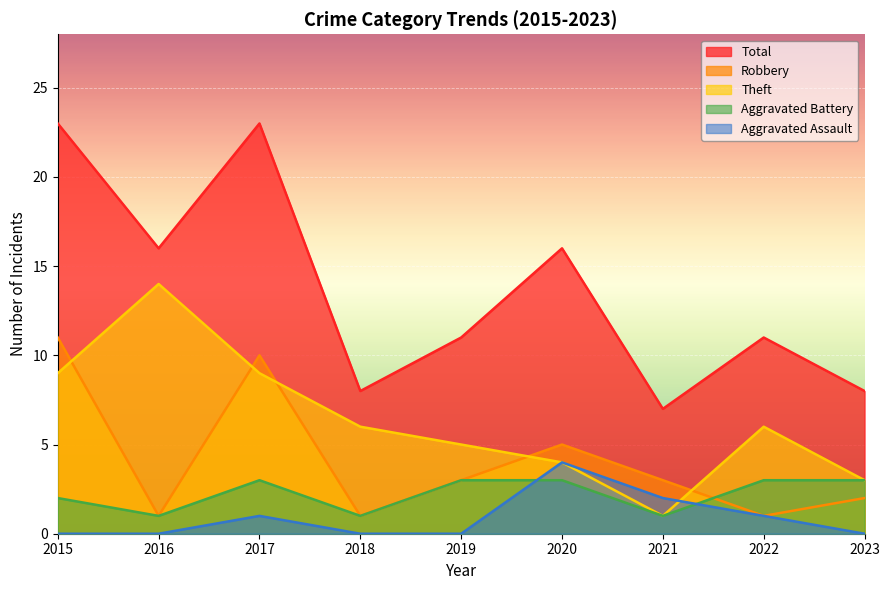

Which category has the lowest value in the Aggravated Assault series?

2015